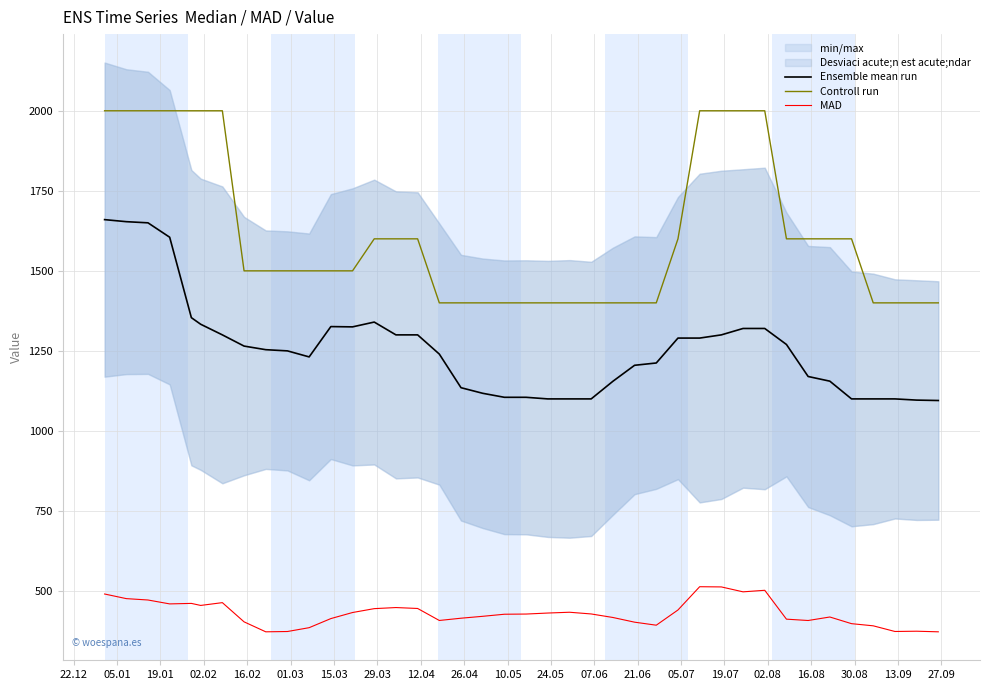

True or false: Controll run and Ensemble mean run intersect in this chart.

False